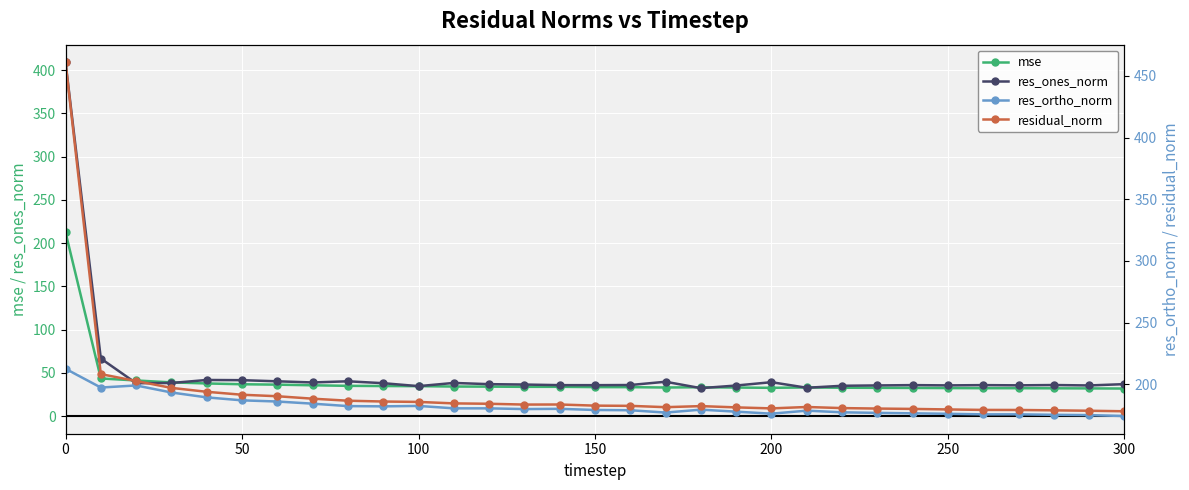

What is the maximum value for mse?

212.4